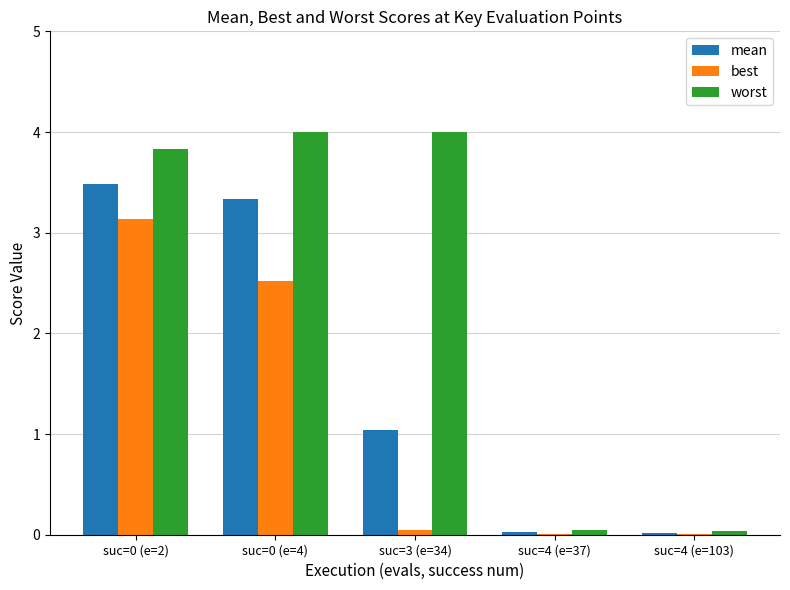

Which series has the largest total across all categories?

worst